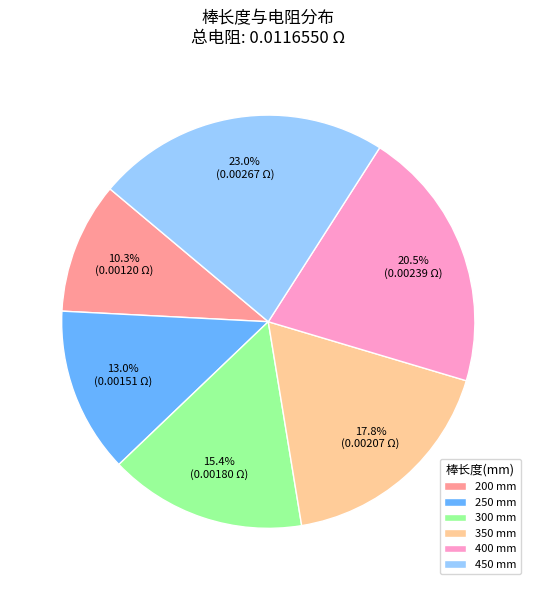

Which slice is the smallest?

200